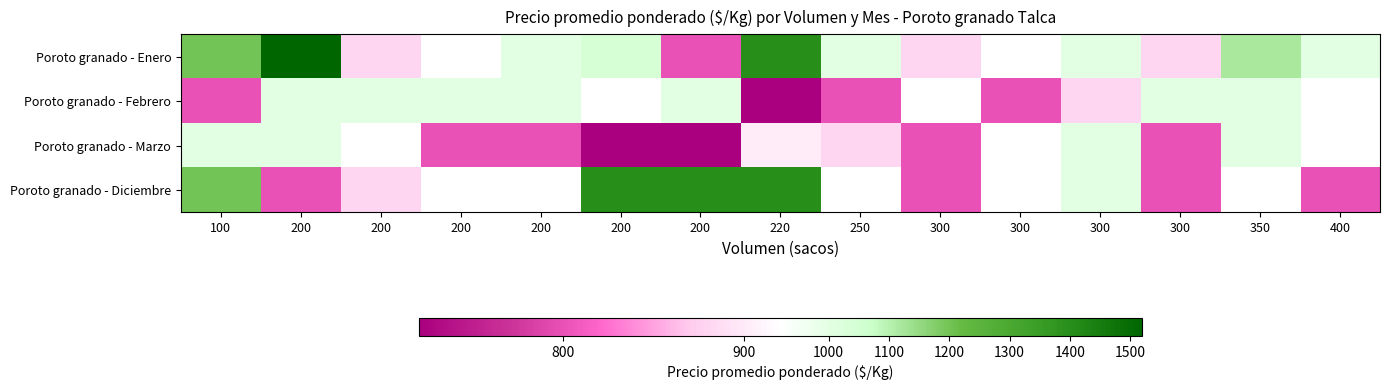

Reading left to right, what are all the values shown in this chart?

Poroto granado - Enero: 100=1200	200=1520	200=880	200=920	200=1000	200=1040	200=800	220=1400	250=1000	300=880	300=920	300=1000	300=880	350=1120	400=1000
Poroto granado - Febrero: 100=800	200=1000	200=1000	200=1000	200=1000	200=920	200=1000	220=720	250=800	300=920	300=800	300=880	300=1000	350=1000	400=920
Poroto granado - Marzo: 100=1000	200=1000	200=920	200=800	200=800	200=720	200=720	220=902	250=880	300=800	300=920	300=1000	300=800	350=1000	400=920
Poroto granado - Diciembre: 100=1200	200=800	200=880	200=920	200=920	200=1400	200=1400	220=1400	250=920	300=800	300=920	300=1000	300=800	350=920	400=800